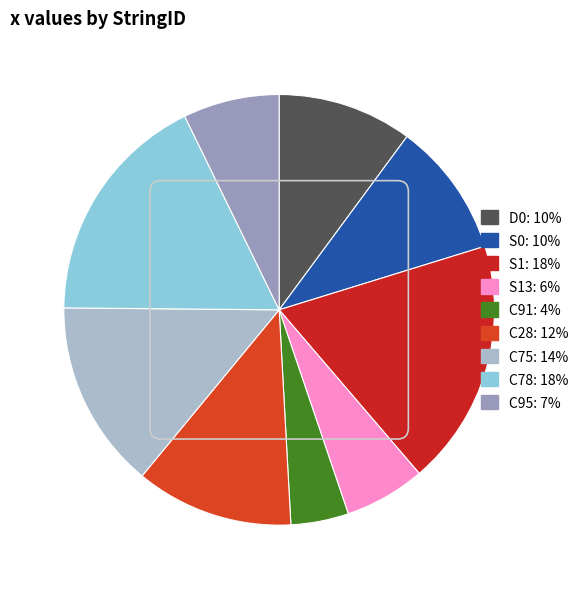

How many slices are in this pie chart?

9